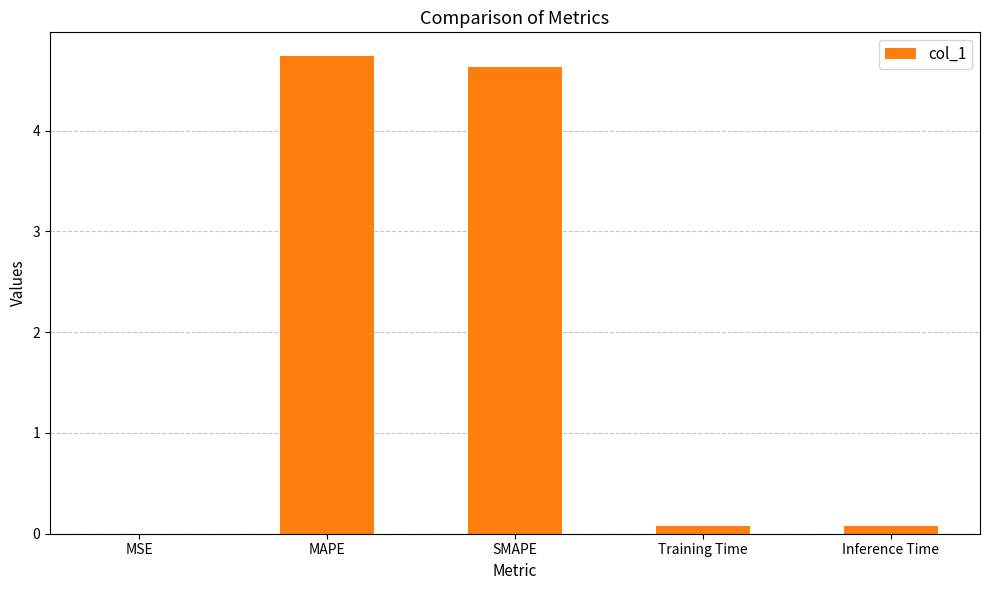

What is the ratio of the value at SMAPE to the value at MAPE?

1.0